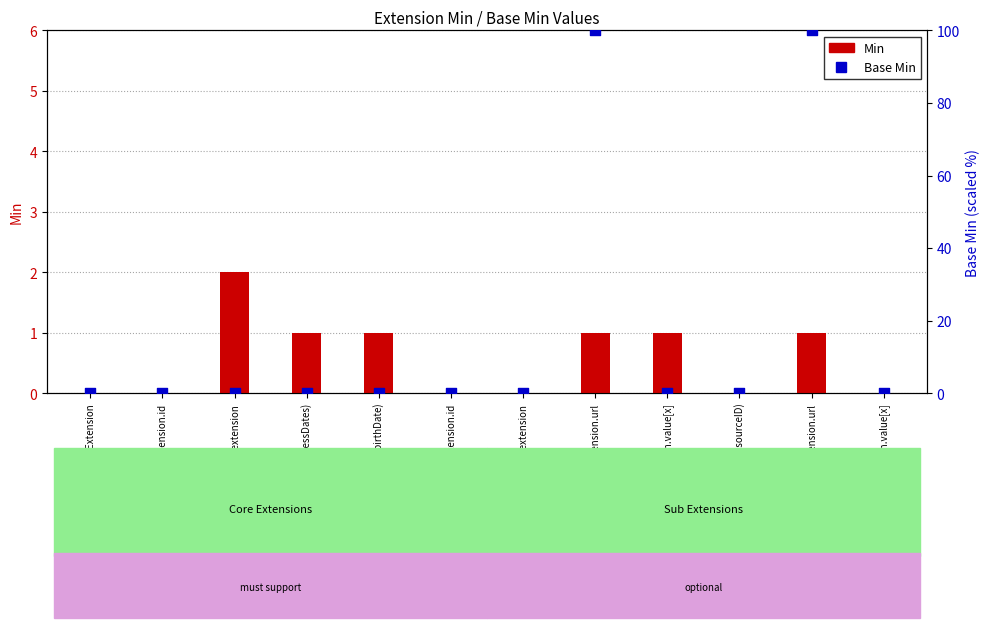

Which series contains the highest Y value?

Base Min